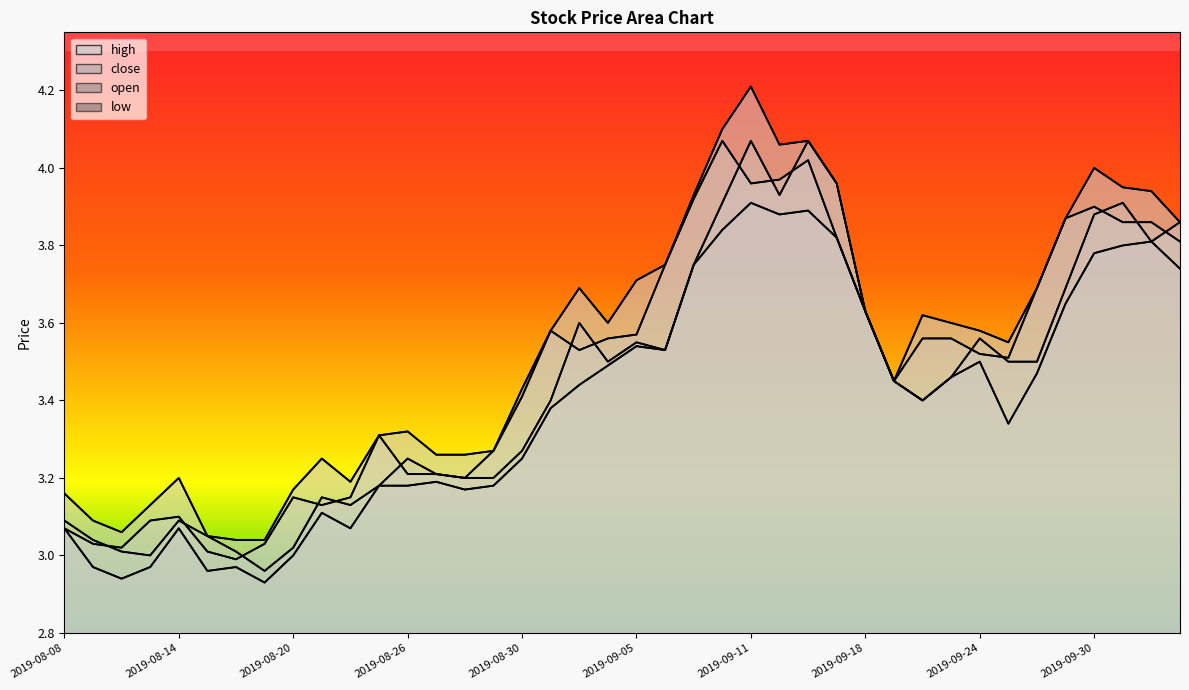

Rank the series by their average value, from highest to lowest.

high, close, open, low